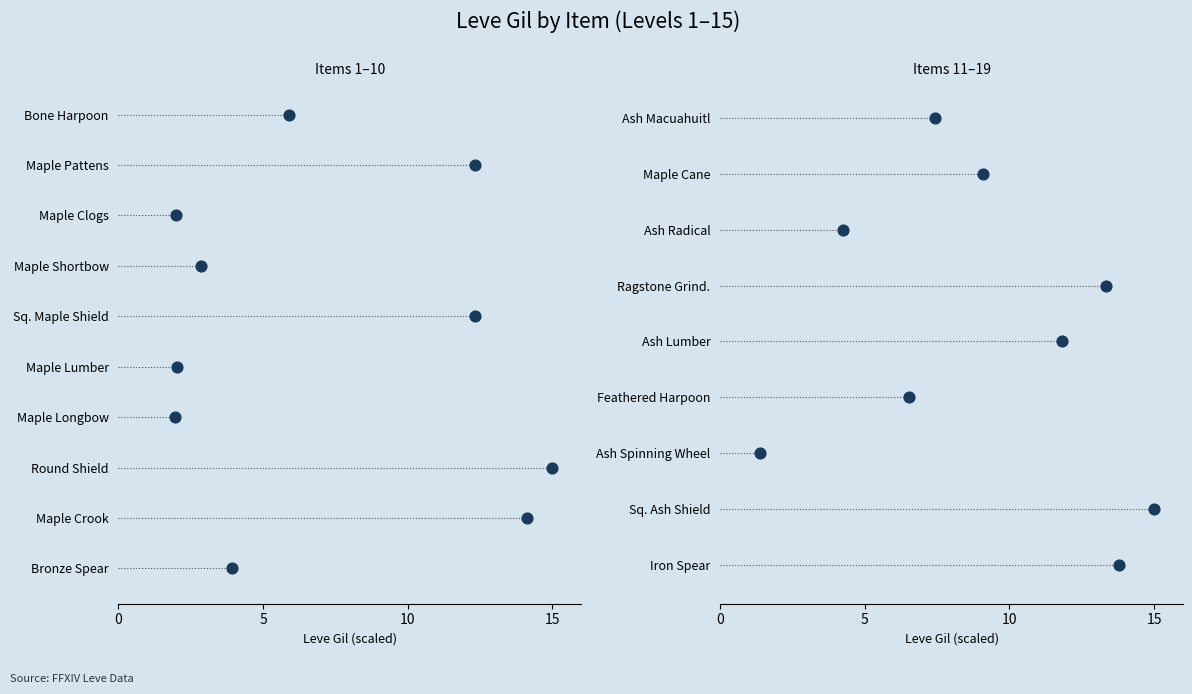

Which has a higher value, 5 or 10?

5